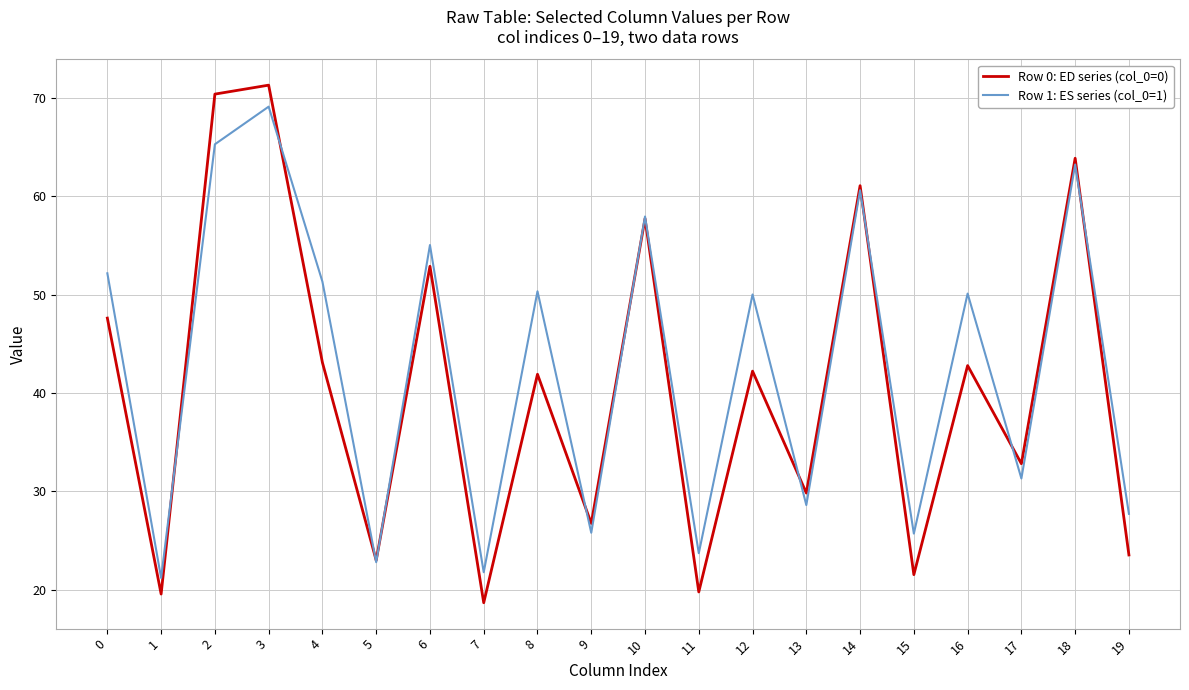

What is the total value across all series at 9?

52.5